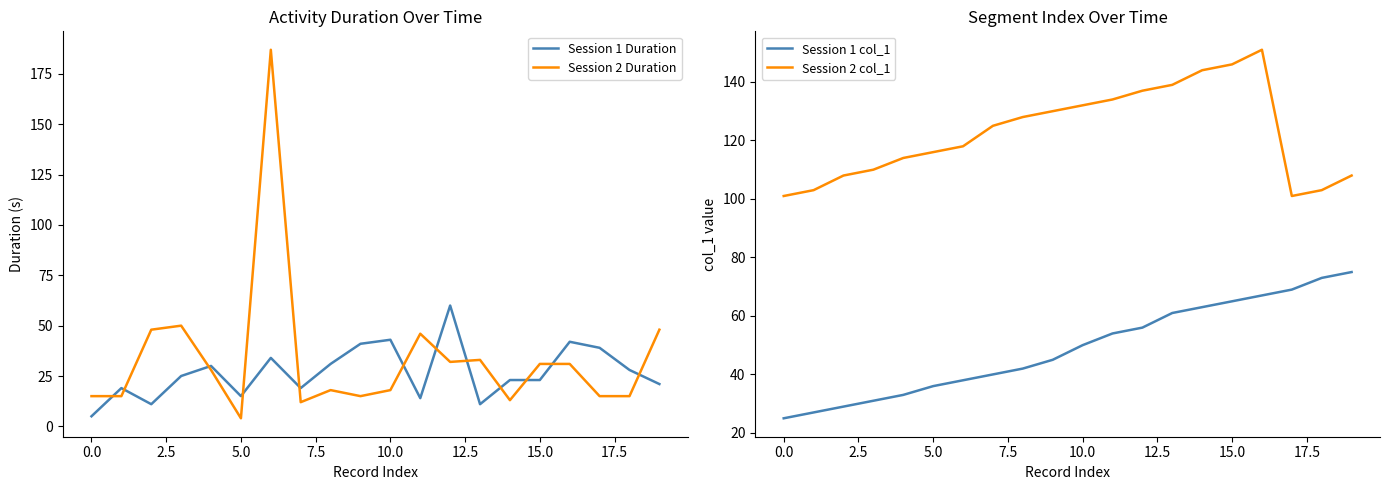

What is the maximum value for Session 1 Duration?

60